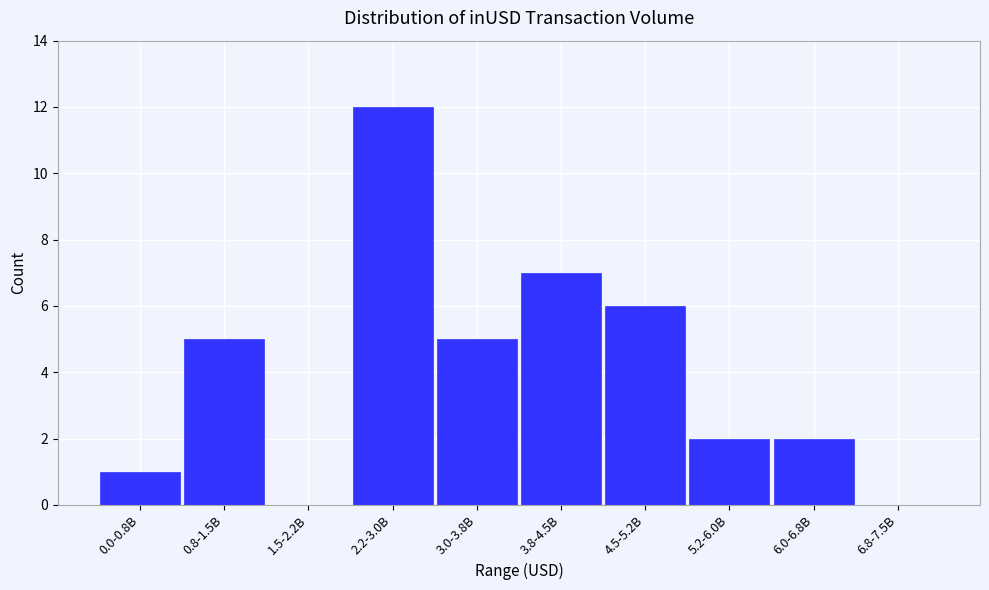

Reading left to right, what are all the values shown in this chart?

0.0-0.8B=1	0.8-1.5B=5	1.5-2.2B=0	2.2-3.0B=12	3.0-3.8B=5	3.8-4.5B=7	4.5-5.2B=6	5.2-6.0B=2	6.0-6.8B=2	6.8-7.5B=0